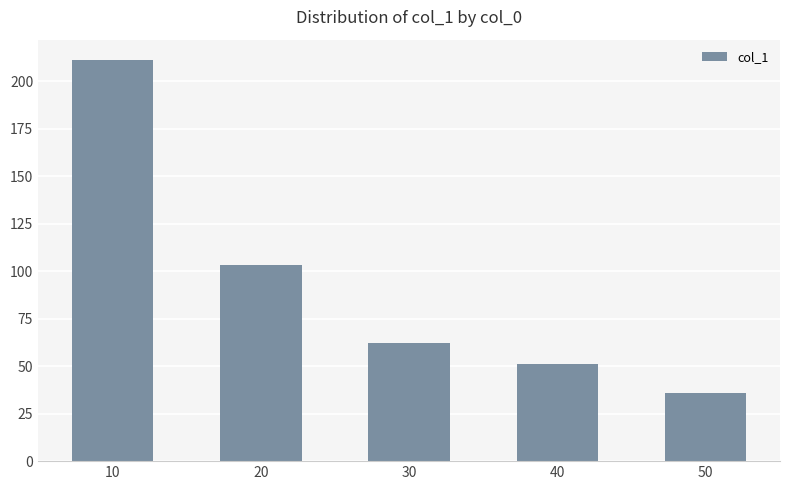

What is the average value?

92.8